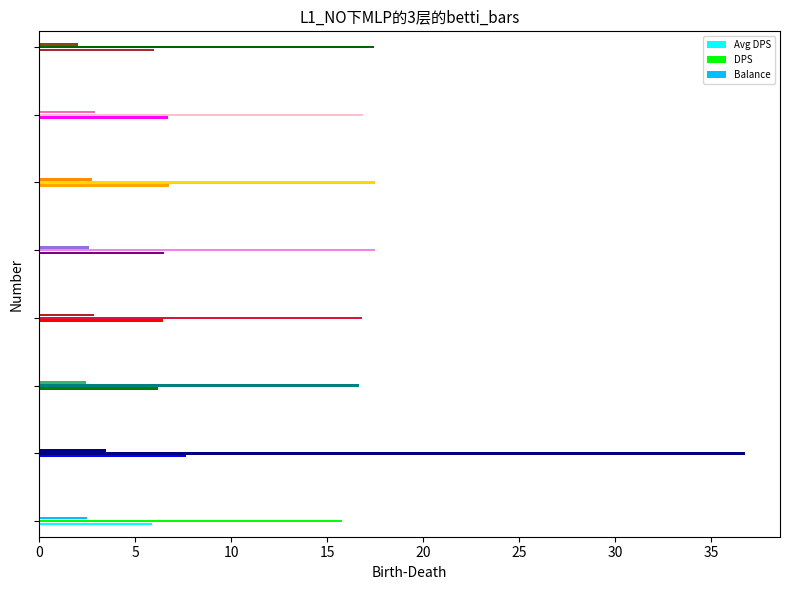

What is the highest value of the Avg DPS series?

5.9